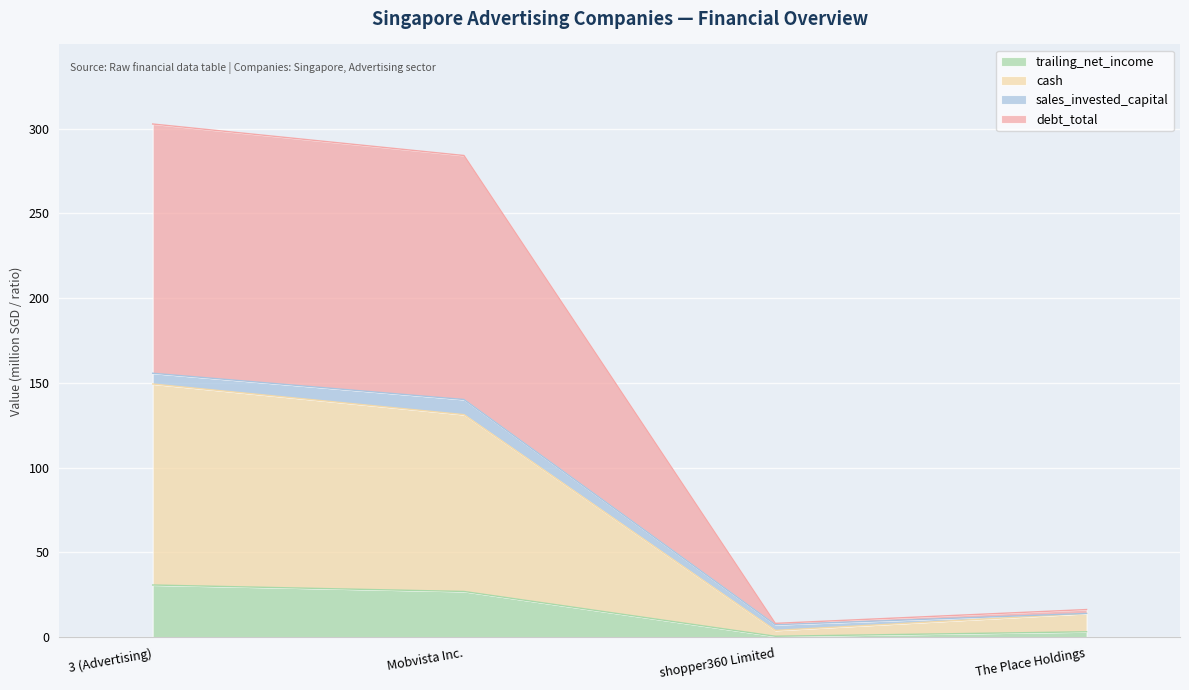

What is the total value across all series at Mobvista Inc.?

284.1